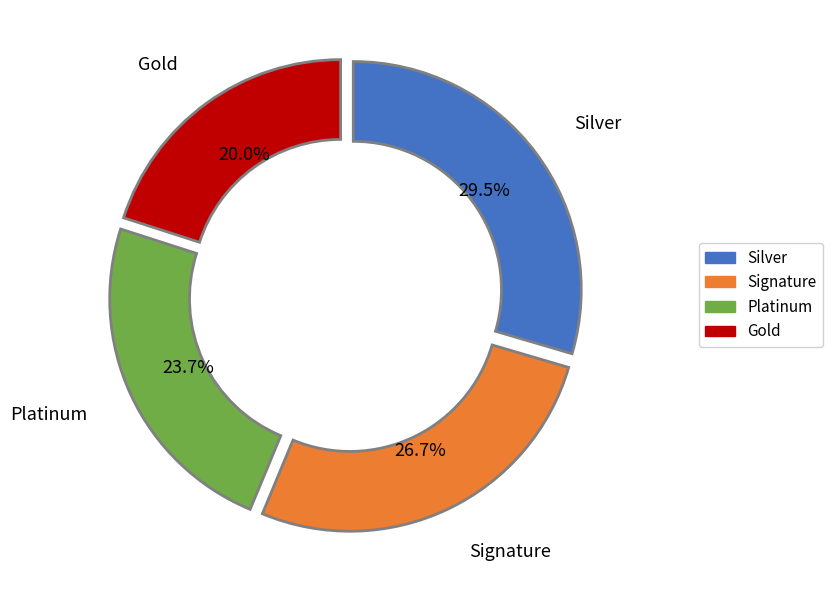

Is there any slice that represents more than half of the pie?

No